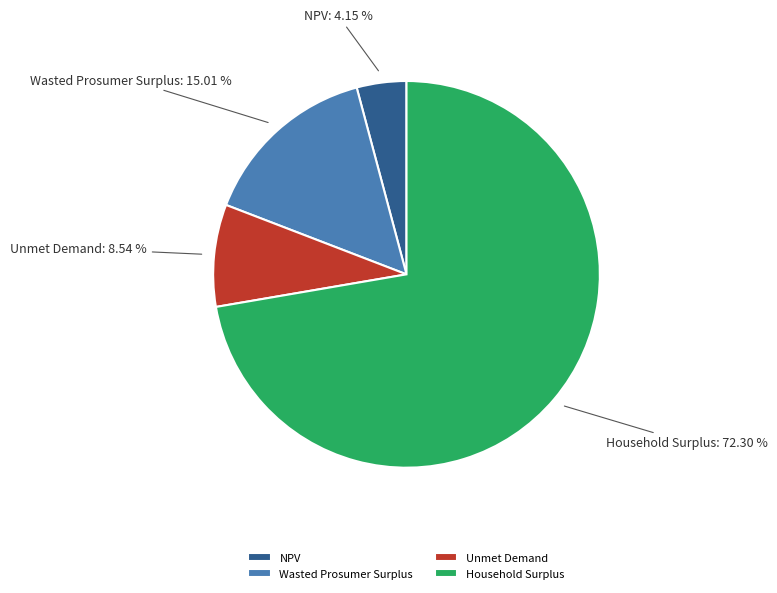

To the nearest percent, what is the difference between the Wasted Prosumer Surplus and Household Surplus slice percentages?

57%